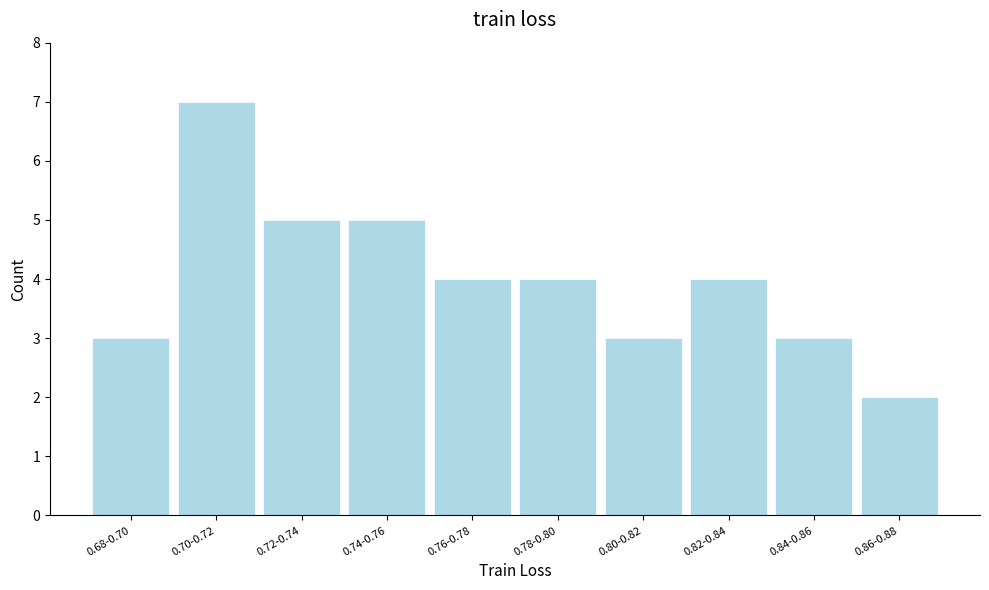

Reading left to right, what are all the values shown in this chart?

3	7	5	5	4	4	3	4	3	2